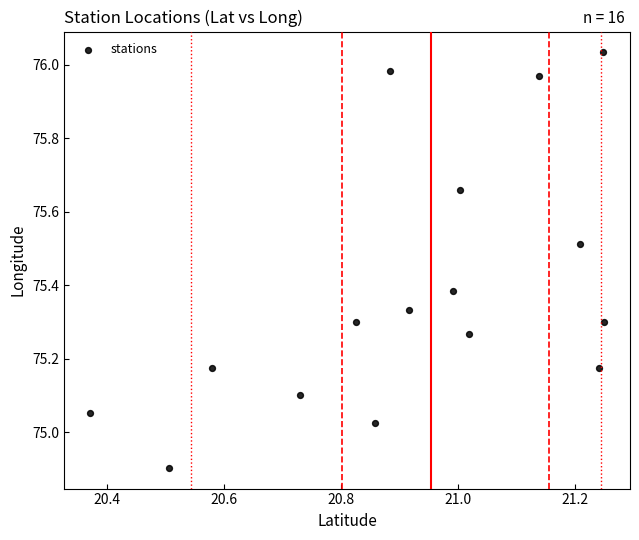

What is the range of Y values (max minus min)?

1.1